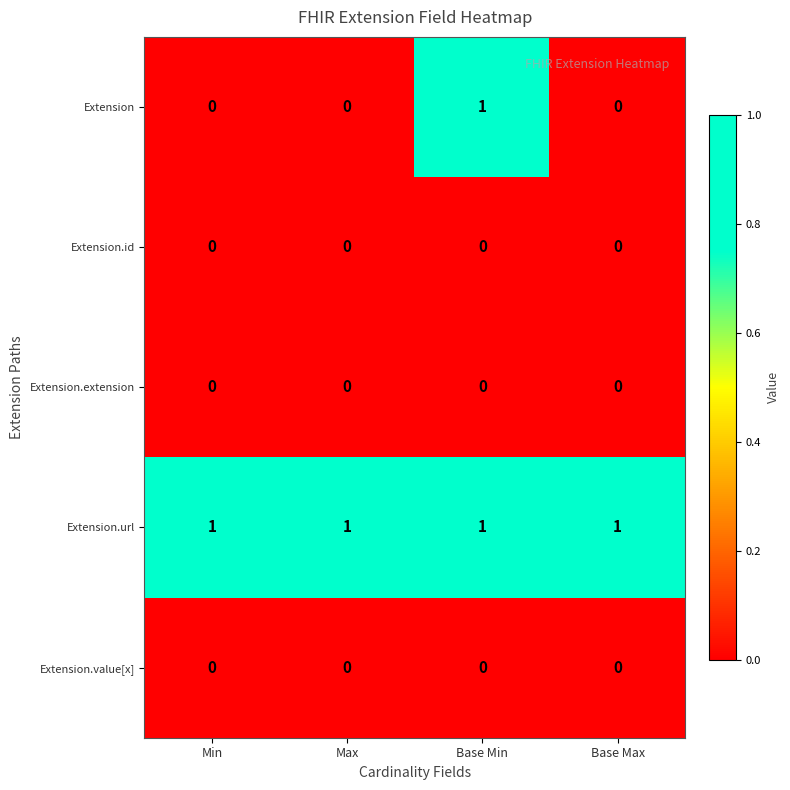

How many data points in Extension are above 0?

1